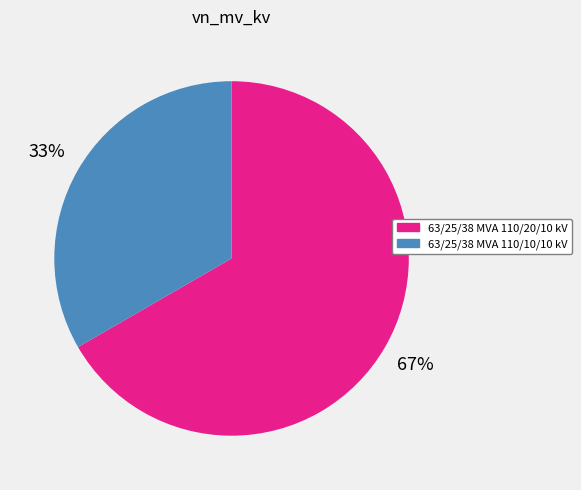

Rank the categories by value from highest to lowest.

63/25/38 MVA 110/20/10 kV, 63/25/38 MVA 110/10/10 kV